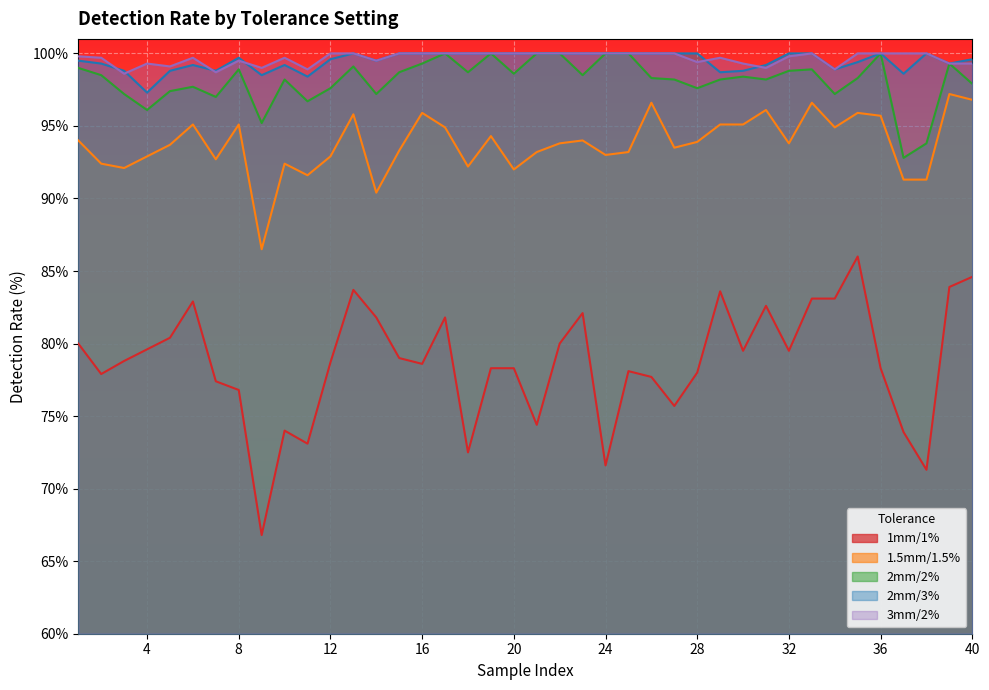

Reading right to left, transcribe all the data shown in this chart.

1mm/1%: 40=84.6	39=83.9	38=71.3	37=73.9	36=78.3	35=86.0	34=83.1	33=83.1	32=79.5	31=82.6	30=79.5	29=83.6	28=78.0	27=75.7	26=77.7	25=78.1	24=71.6	23=82.1	22=80.0	21=74.4	20=78.3	19=78.3	18=72.5	17=81.8	16=78.6	15=79.0	14=81.8	13=83.7	12=78.7	11=73.1	10=74.0	9=66.8	8=76.8	7=77.4	6=82.9	5=80.4	4=79.6	3=78.8	2=77.9	1=80.0
1.5mm/1.5%: 40=96.8	39=97.2	38=91.3	37=91.3	36=95.7	35=95.9	34=94.9	33=96.6	32=93.8	31=96.1	30=95.1	29=95.1	28=93.9	27=93.5	26=96.6	25=93.2	24=93.0	23=94.0	22=93.8	21=93.2	20=92.0	19=94.3	18=92.2	17=94.9	16=95.9	15=93.3	14=90.4	13=95.8	12=92.9	11=91.6	10=92.4	9=86.5	8=95.1	7=92.7	6=95.1	5=93.7	4=92.9	3=92.1	2=92.4	1=94.0
2mm/2%: 40=97.9	39=99.3	38=93.8	37=92.8	36=100.0	35=98.3	34=97.2	33=98.9	32=98.8	31=98.2	30=98.4	29=98.2	28=97.6	27=98.2	26=98.3	25=100.0	24=100.0	23=98.5	22=100.0	21=100.0	20=98.6	19=100.0	18=98.7	17=100.0	16=99.3	15=98.7	14=97.2	13=99.1	12=97.6	11=96.7	10=98.2	9=95.2	8=98.9	7=97.0	6=97.7	5=97.4	4=96.1	3=97.2	2=98.5	1=99.0
2mm/3%: 40=99.6	39=99.3	38=100.0	37=98.6	36=100.0	35=99.4	34=98.9	33=100.0	32=100.0	31=99.2	30=98.8	29=98.7	28=100.0	27=100.0	26=100.0	25=100.0	24=100.0	23=100.0	22=100.0	21=100.0	20=100.0	19=100.0	18=100.0	17=100.0	16=100.0	15=100.0	14=99.5	13=100.0	12=99.6	11=98.4	10=99.2	9=98.5	8=99.7	7=98.8	6=99.2	5=98.8	4=97.3	3=98.8	2=99.3	1=99.5
3mm/2%: 40=99.3	39=99.3	38=100.0	37=100.0	36=100.0	35=100.0	34=98.9	33=100.0	32=99.8	31=99.0	30=99.3	29=99.7	28=99.4	27=100.0	26=100.0	25=100.0	24=100.0	23=100.0	22=100.0	21=100.0	20=100.0	19=100.0	18=100.0	17=100.0	16=100.0	15=100.0	14=99.5	13=100.0	12=100.0	11=98.9	10=99.7	9=99.0	8=99.5	7=98.7	6=99.7	5=99.1	4=99.3	3=98.6	2=99.7	1=99.8